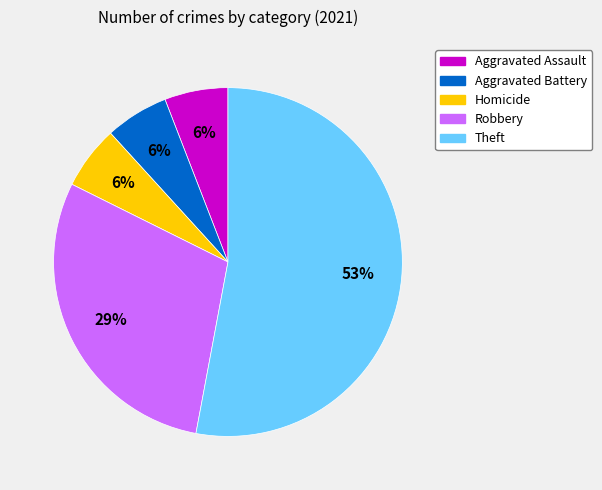

Is there a majority slice in this chart?

Yes